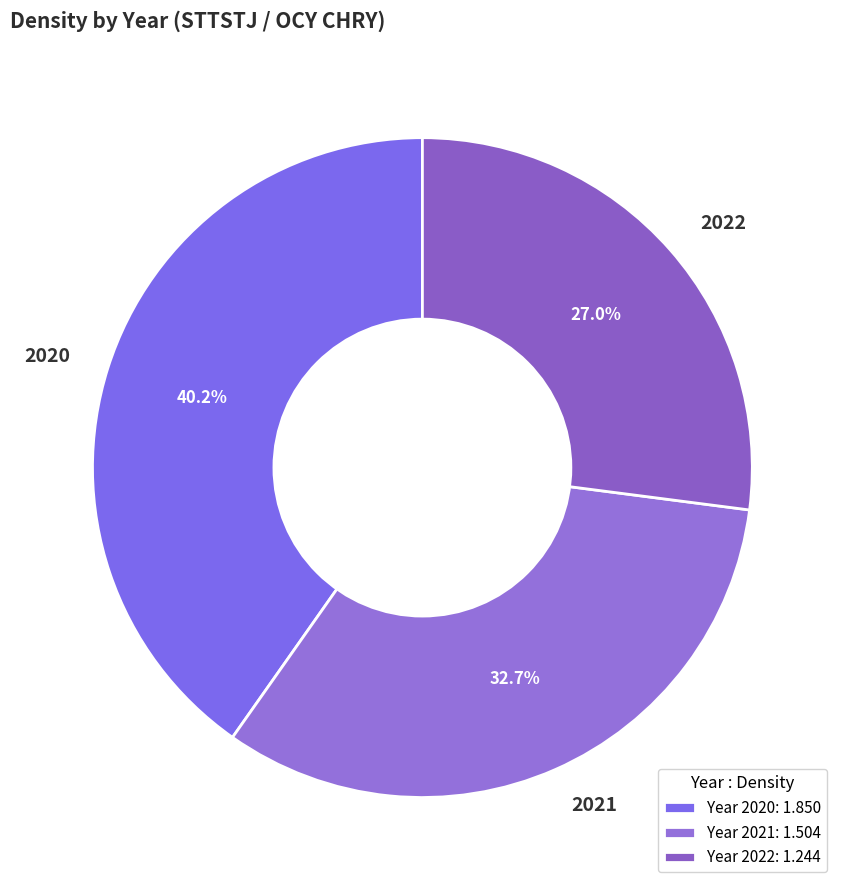

Which slice is the smallest?

2022